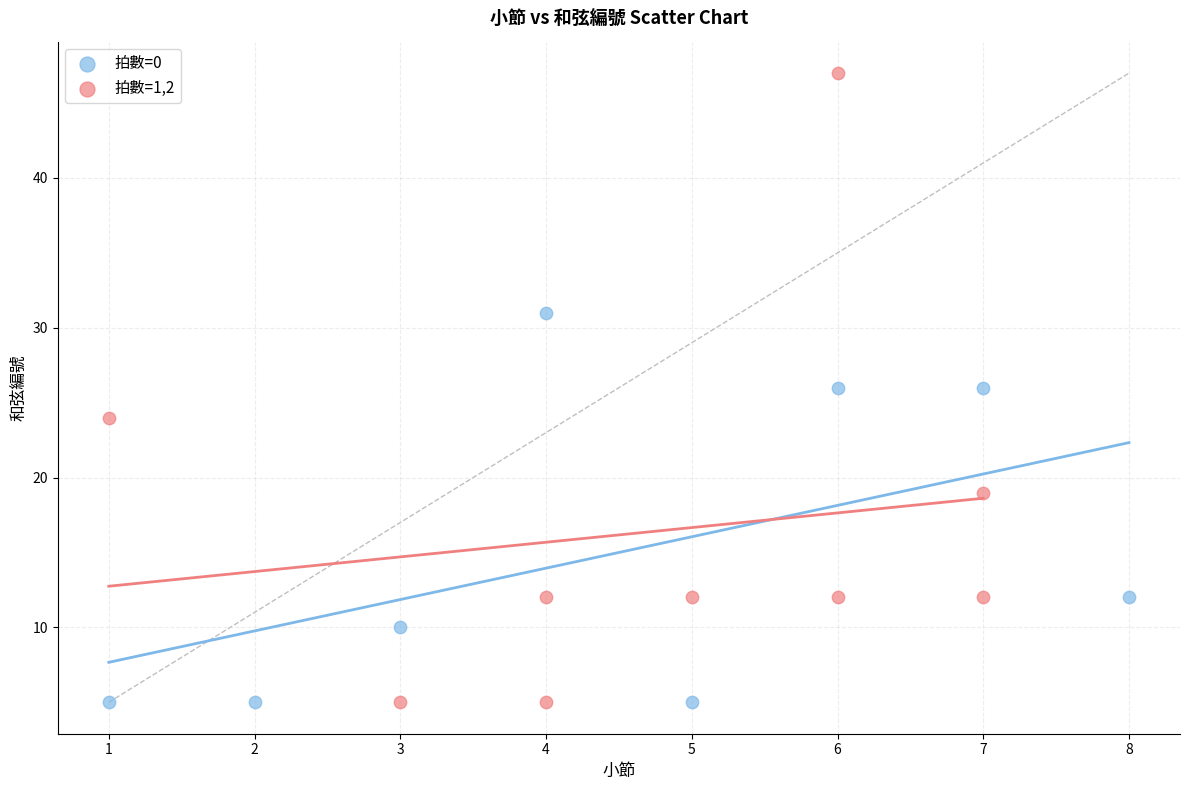

Which series contains the highest Y value?

拍數=1,2